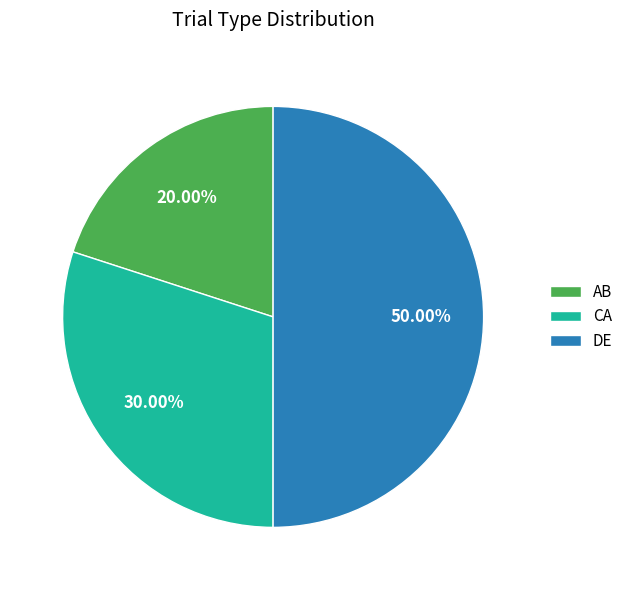

What is the smallest slice in the pie chart?

AB